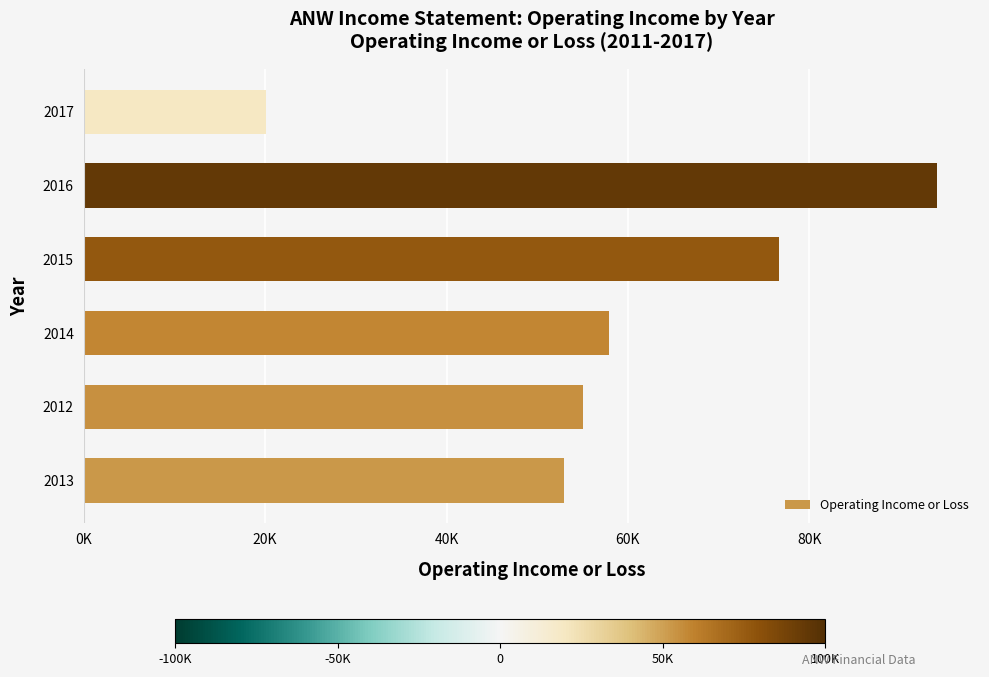

Are the bars horizontal?

Yes